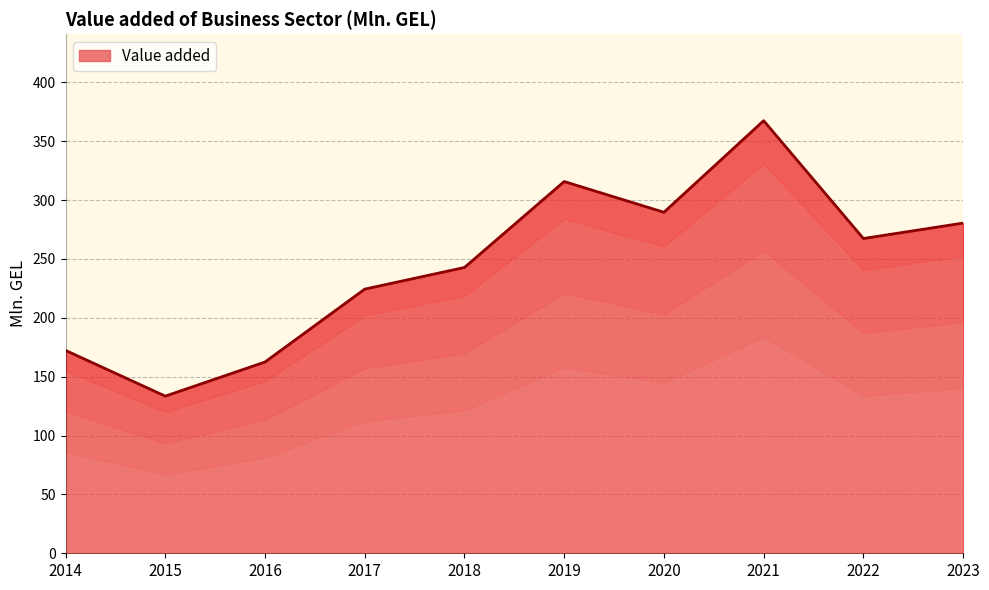

Rank the categories by value from highest to lowest.

2021, 2019, 2020, 2023, 2022, 2018, 2017, 2014, 2016, 2015